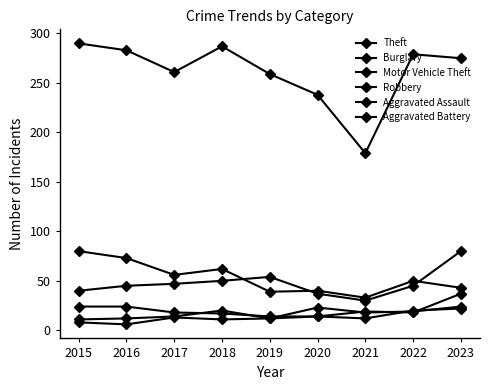

True or false: Motor Vehicle Theft and Robbery intersect in this chart.

False